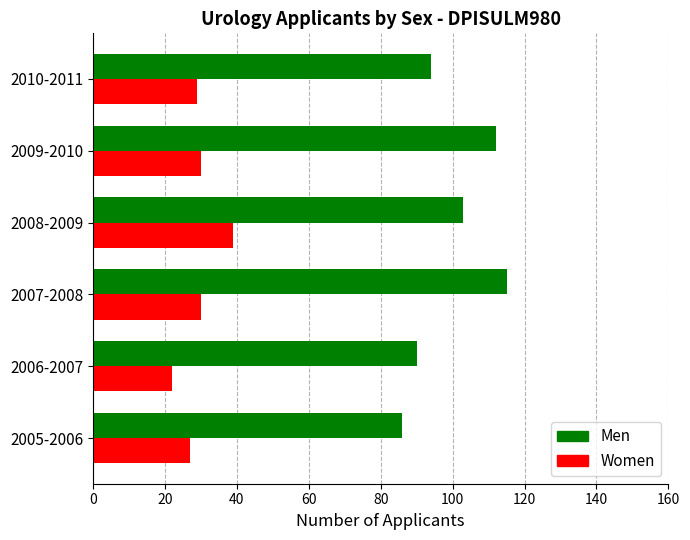

The Women series shows 29 at 2010-2011. True or false?

True